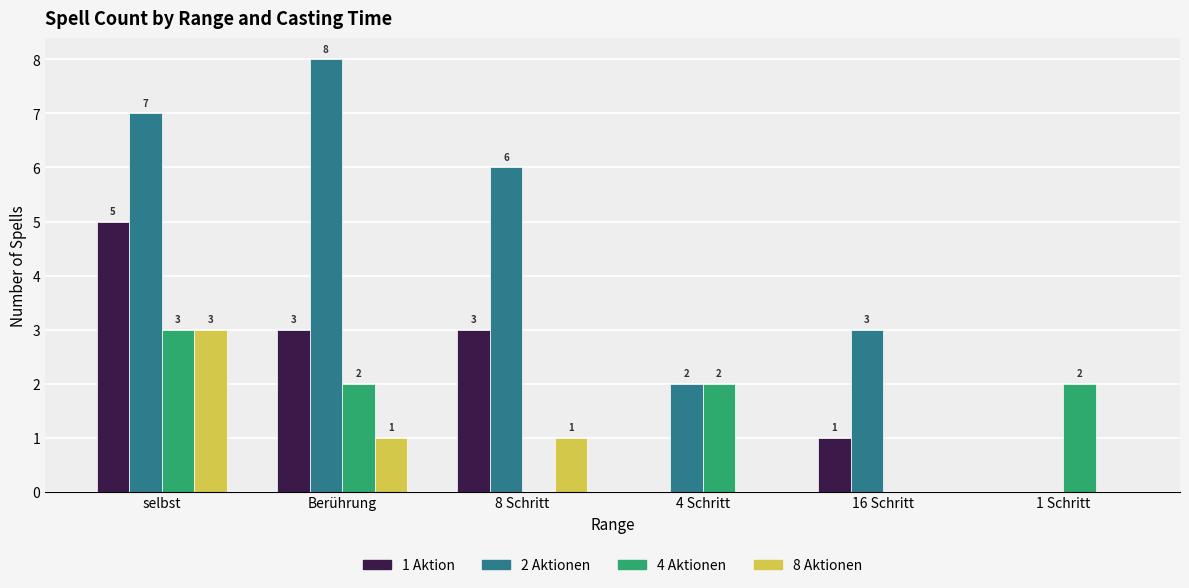

The 2 Aktionen series shows 3 at 16 Schritt. True or false?

True